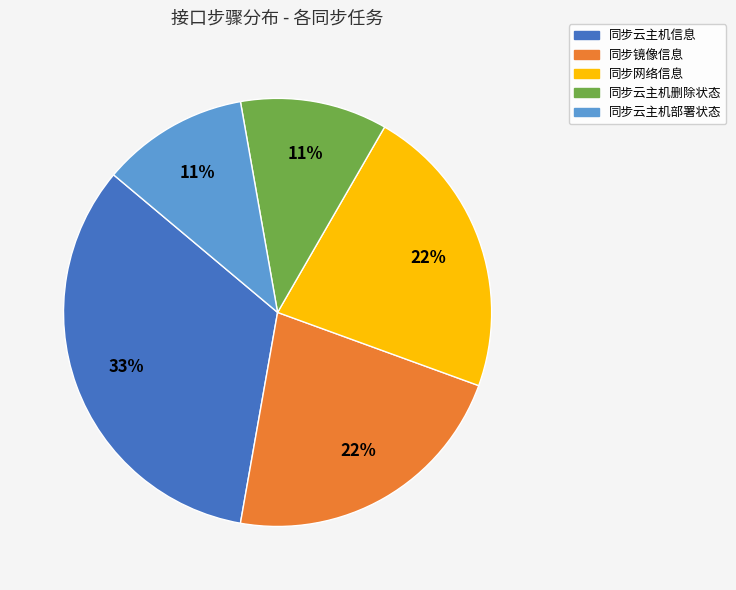

Is there any slice that represents more than half of the pie?

No